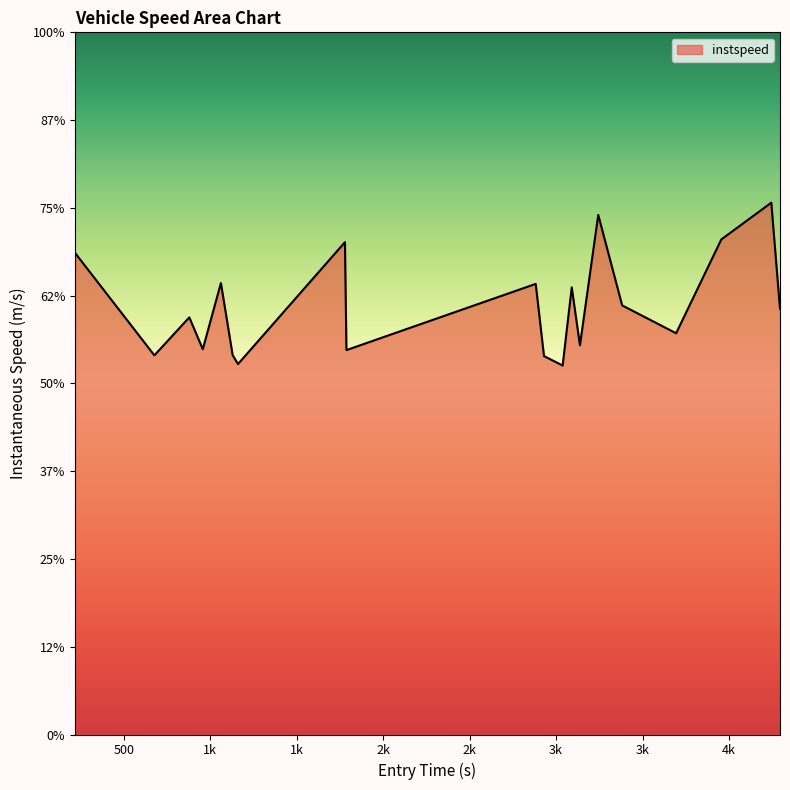

What is the average value?

12.2